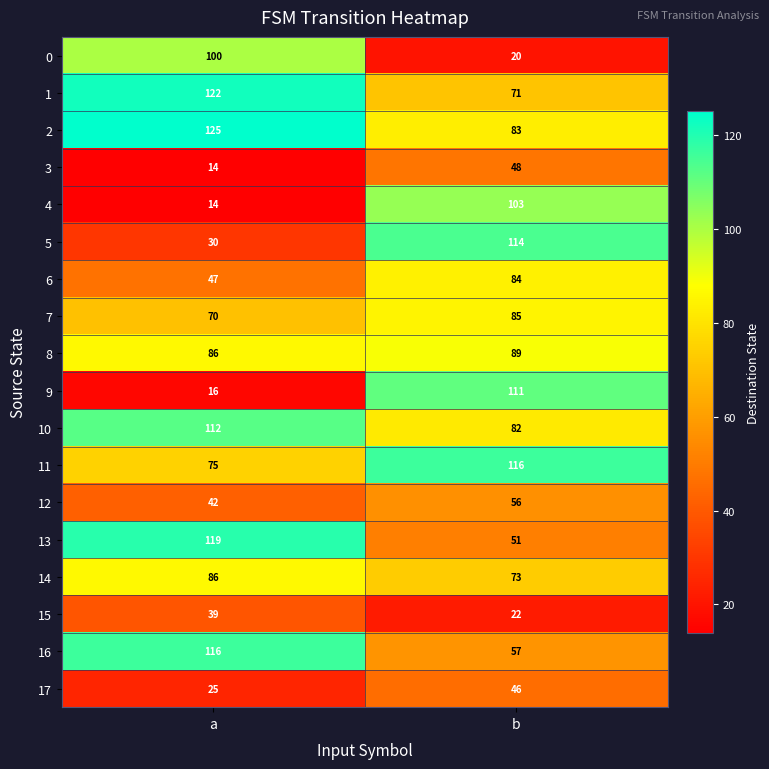

Is it true that 14 equals 86 at a?

True